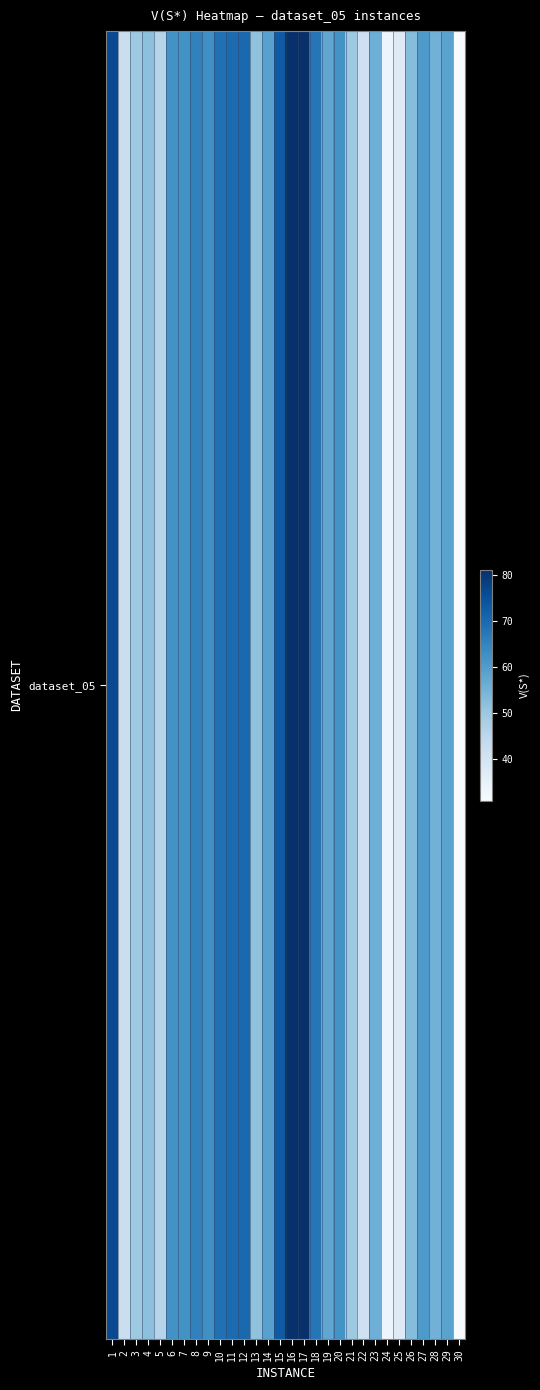

What is the average value?

57.7